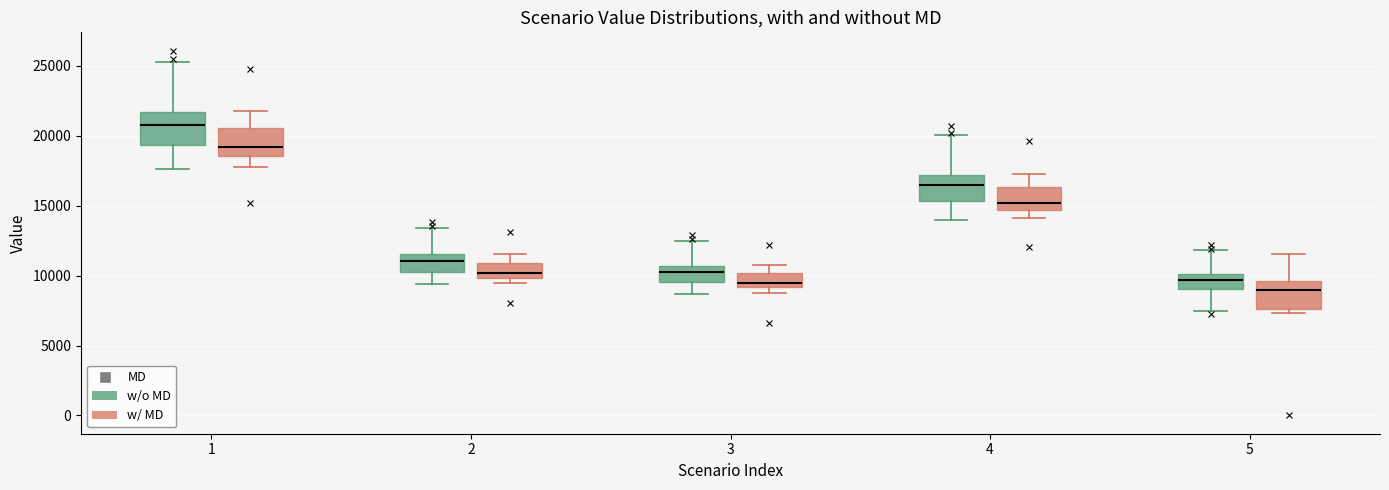

Reading left to right, read every box against the y-axis: the position of its median line, the range the box covers, and the ends of its whiskers. The values are not printed on the chart, so give them approximately, as read against the axis.

1 (w/o MD): median 20500, box 19500 to 21500, whiskers 17500 to 25500
1 (w/ MD): median 19000, box 18500 to 20500, whiskers 18000 to 22000
2 (w/o MD): median 11000, box 10000 to 11500, whiskers 9500 to 13500
2 (w/ MD): median 10000 (just above the box's lower edge), box 10000 to 11000, whiskers 9500 to 11500
3 (w/o MD): median 10000, box 9500 to 10500, whiskers 8500 to 12500
3 (w/ MD): median 9500, box 9000 to 10000, whiskers 9000 (just below the box's lower edge) to 10500
4 (w/o MD): median 16500, box 15500 to 17000, whiskers 14000 to 20000
4 (w/ MD): median 15000, box 14500 to 16500, whiskers 14000 to 17500
5 (w/o MD): median 9500, box 9000 to 10000, whiskers 7500 to 12000
5 (w/ MD): median 9000, box 7500 to 9500, whiskers 7500 (just below the box's lower edge) to 11500